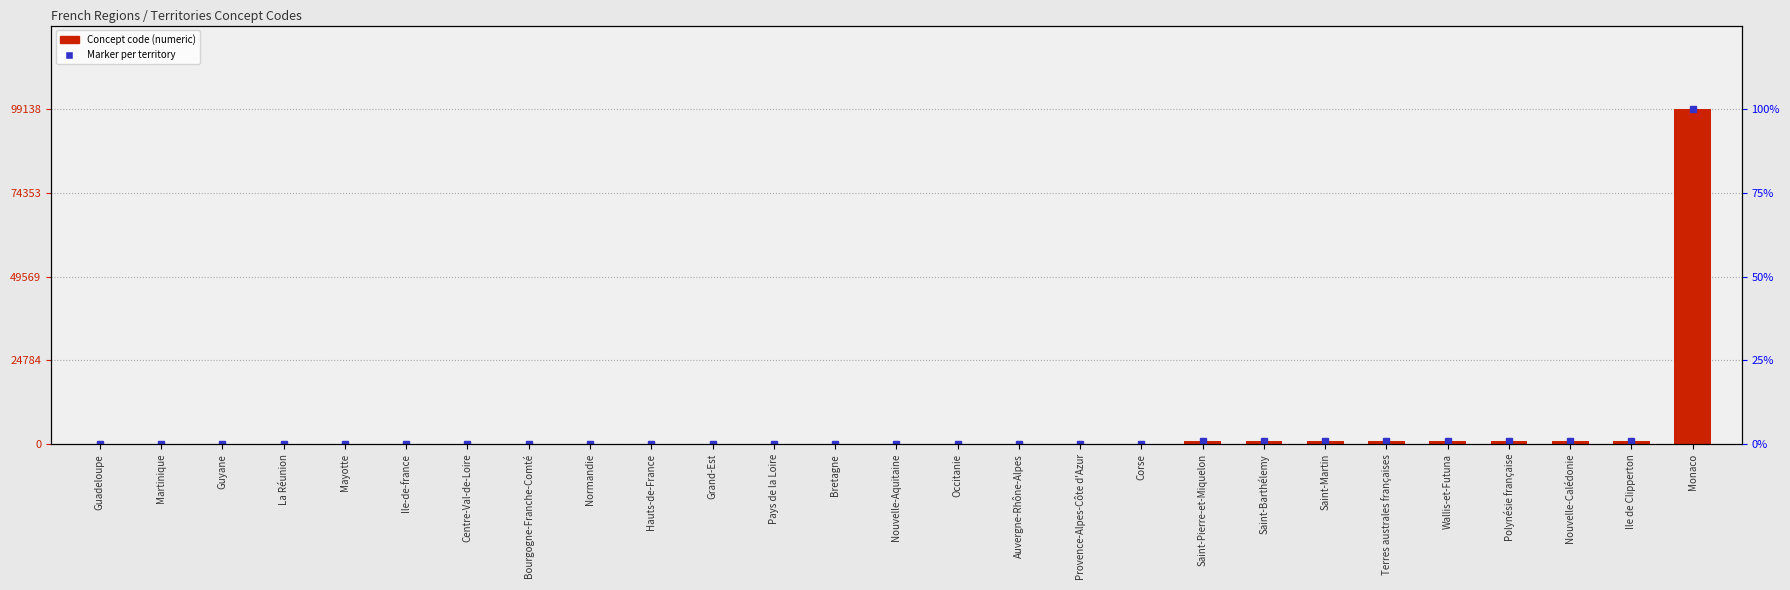

Rank the categories by value from lowest to highest.

Guadeloupe, Martinique, Guyane, La Réunion, Mayotte, Ile-de-france, Centre-Val-de-Loire, Bourgogne-Franche-Comté, Normandie, Hauts-de-France, Grand-Est, Pays de la Loire, Bretagne, Nouvelle-Aquitaine, Occitanie, Auvergne-Rhône-Alpes, Provence-Alpes-Côte d'Azur, Corse, Saint-Pierre-et-Miquelon, Saint-Barthélemy, Saint-Martin, Terres australes françaises, Wallis-et-Futuna, Polynésie française, Nouvelle-Calédonie, Ile de Clipperton, Monaco